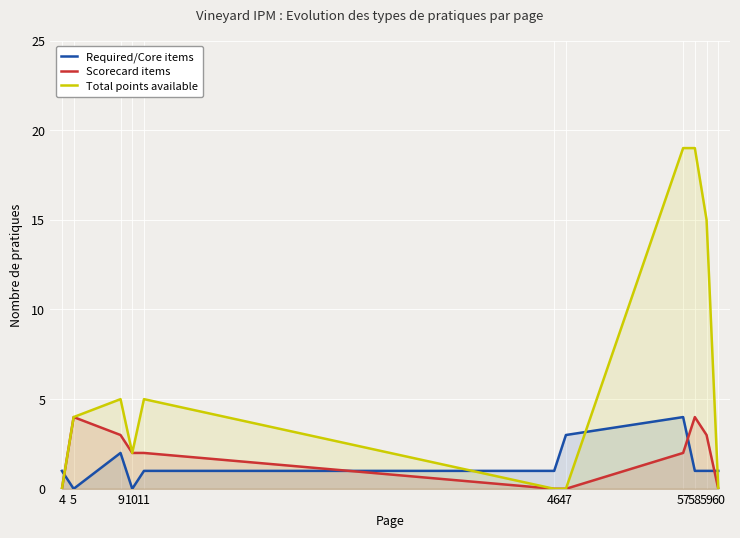

What is the approximate value of Total points available at 9?

5